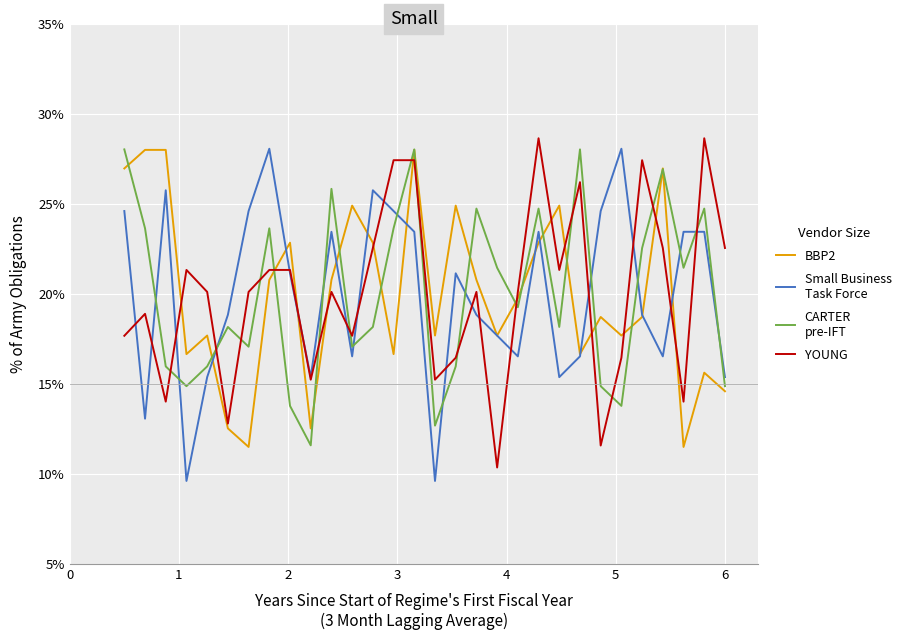

What is the smallest value displayed?

9.6